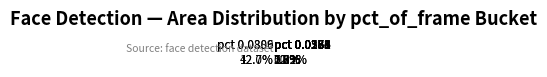

Which slice is the largest?

pct 0.0806